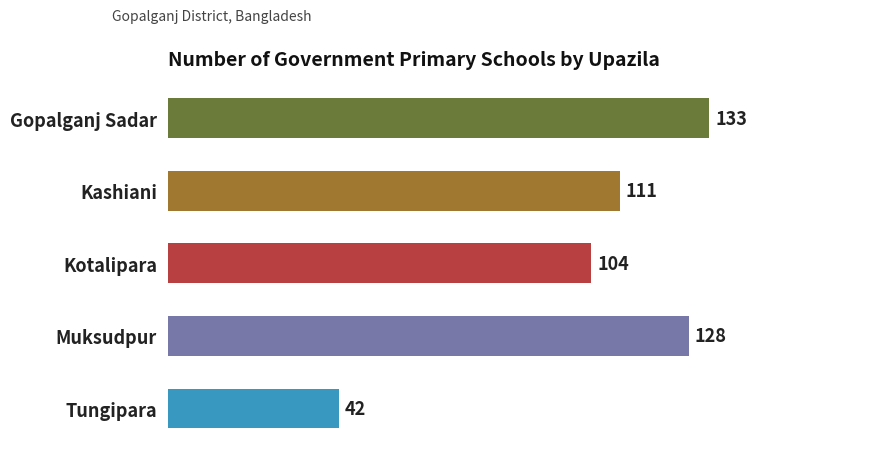

How many distinct data groups are displayed?

1